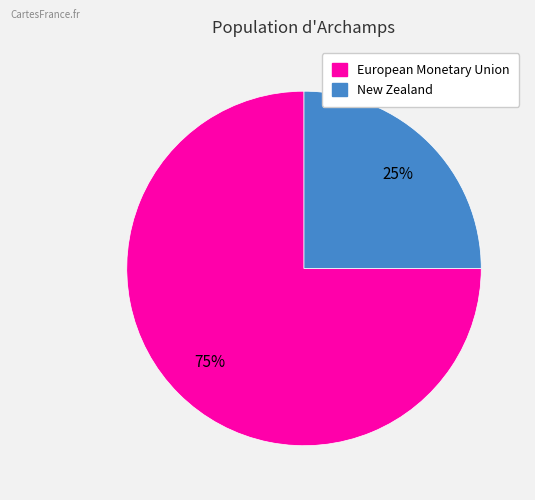

Count the number of slices in the pie.

2